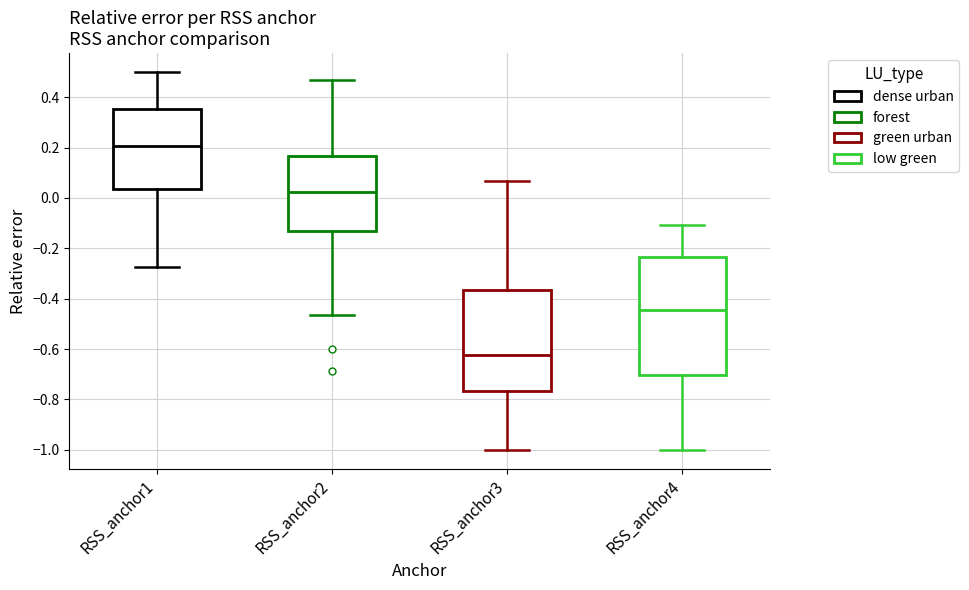

Reading left to right, transcribe this box plot: for each box, give where its median line is, the range the box spans, and where its two whiskers end, as read against the y-axis. The values are not printed on the chart, so give them approximately, as read against the axis.

RSS_anchor1: median 0.20, box 0.04 to 0.36, whiskers -0.28 to 0.50
RSS_anchor2: median 0.02, box -0.14 to 0.16, whiskers -0.46 to 0.46
RSS_anchor3: median -0.62, box -0.76 to -0.36, whiskers -1.00 to 0.06
RSS_anchor4: median -0.44, box -0.70 to -0.24, whiskers -1.00 to -0.10